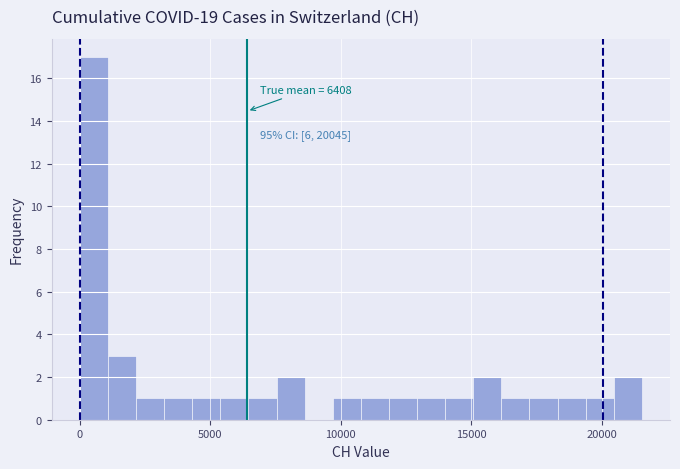

Around what value on the x-axis is the tallest bar? Give the approximate position of its centre, as read against the axis.

500